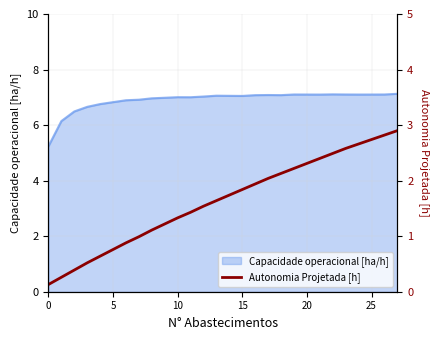

What is the minimum value shown in the chart?

0.1